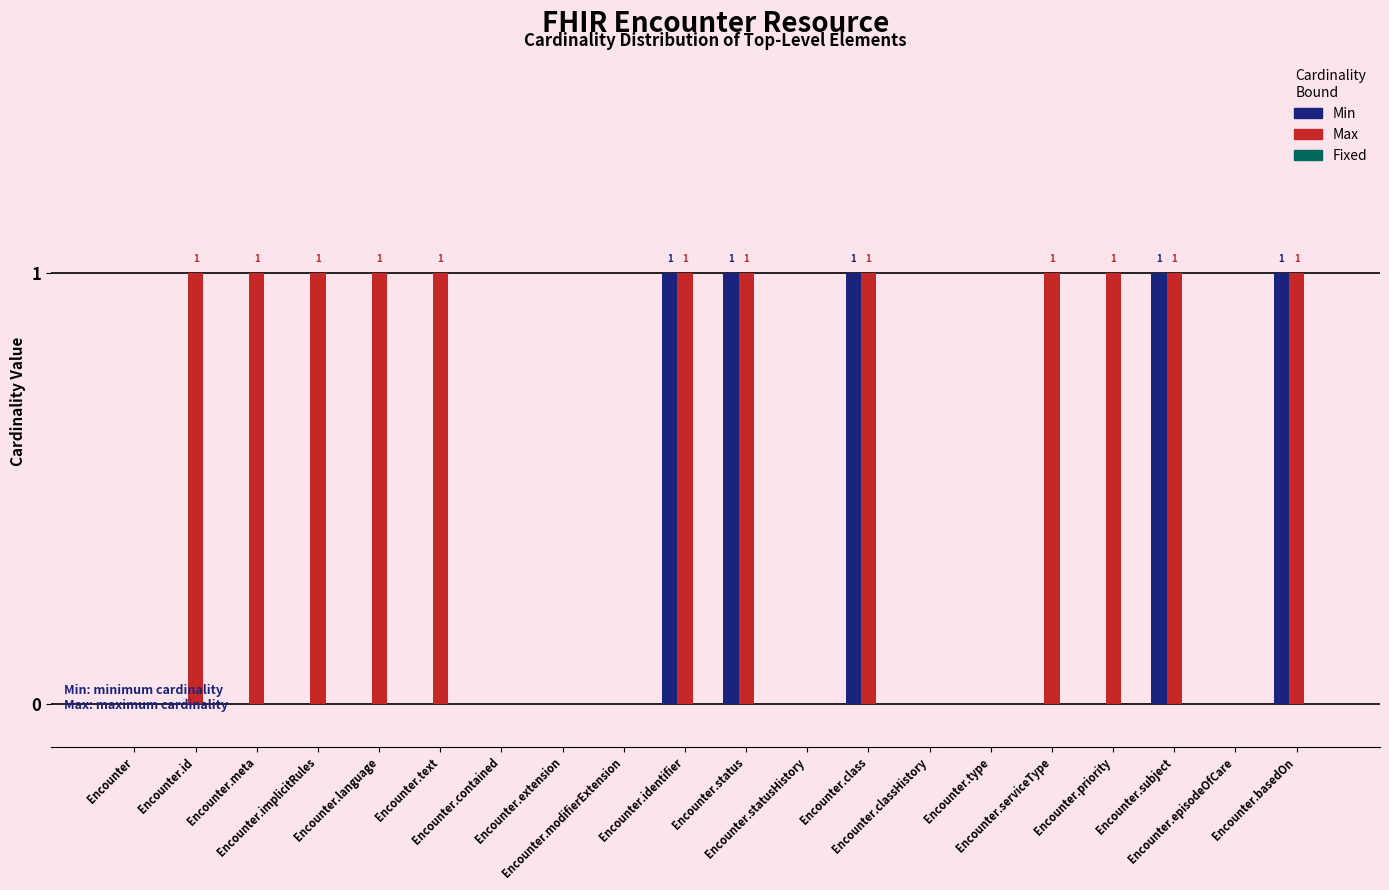

How many groups of bars are there?

20